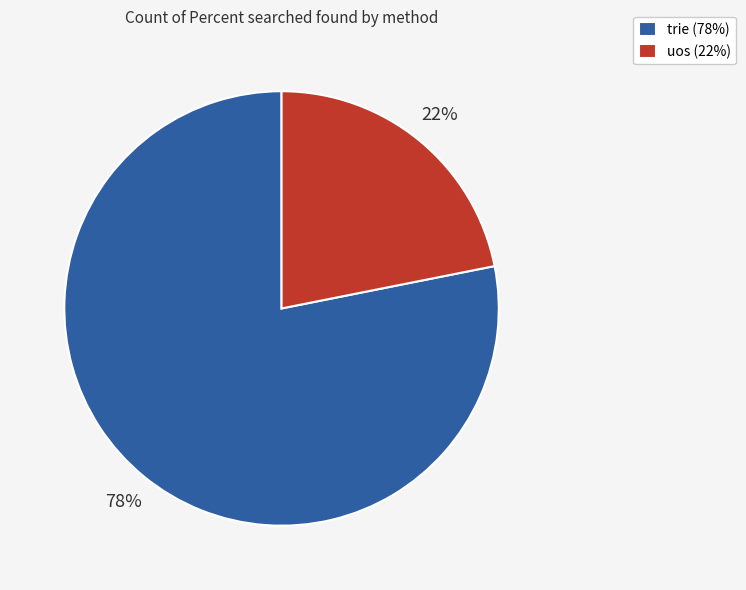

What is the ratio of the value at uos to the value at trie?

0.3